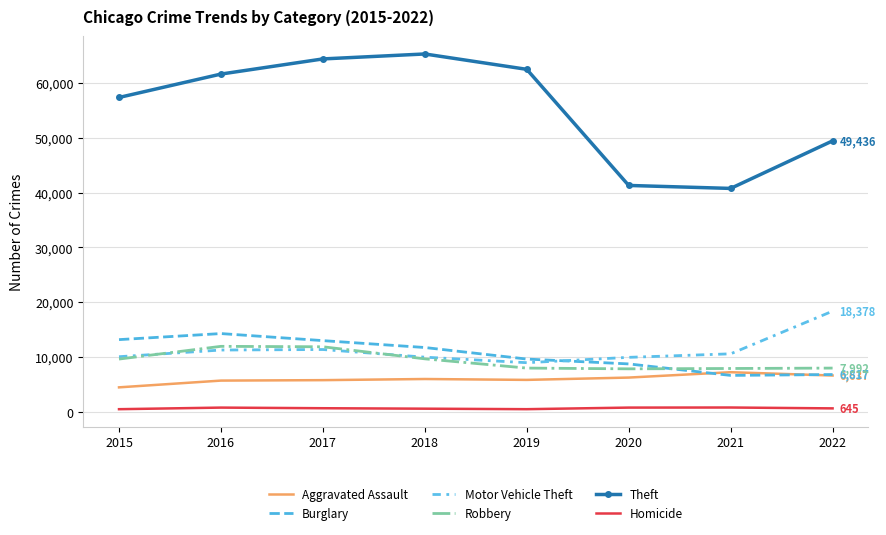

At which label does Homicide reach its peak?

2021